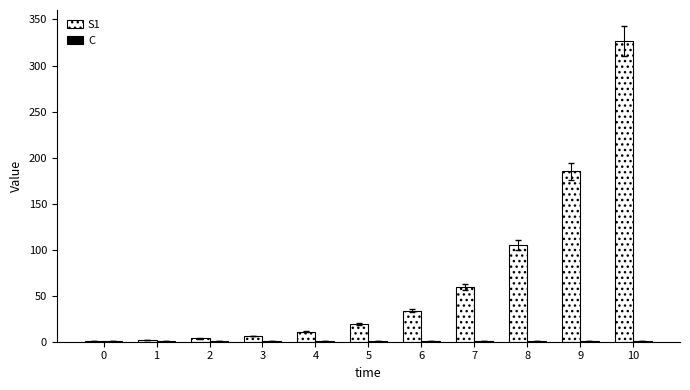

Which series has the largest total across all categories?

S1